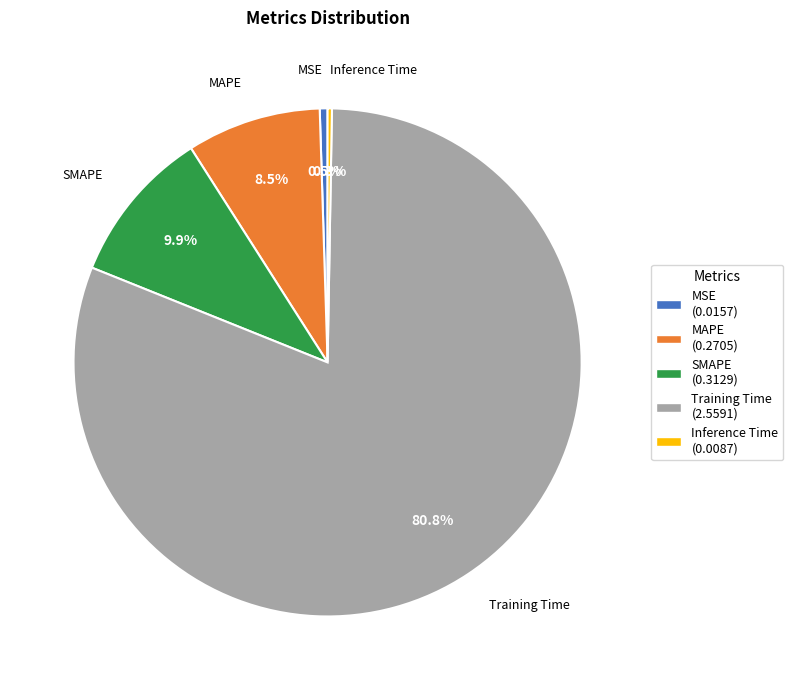

Between SMAPE and Training Time, which is larger?

Training Time